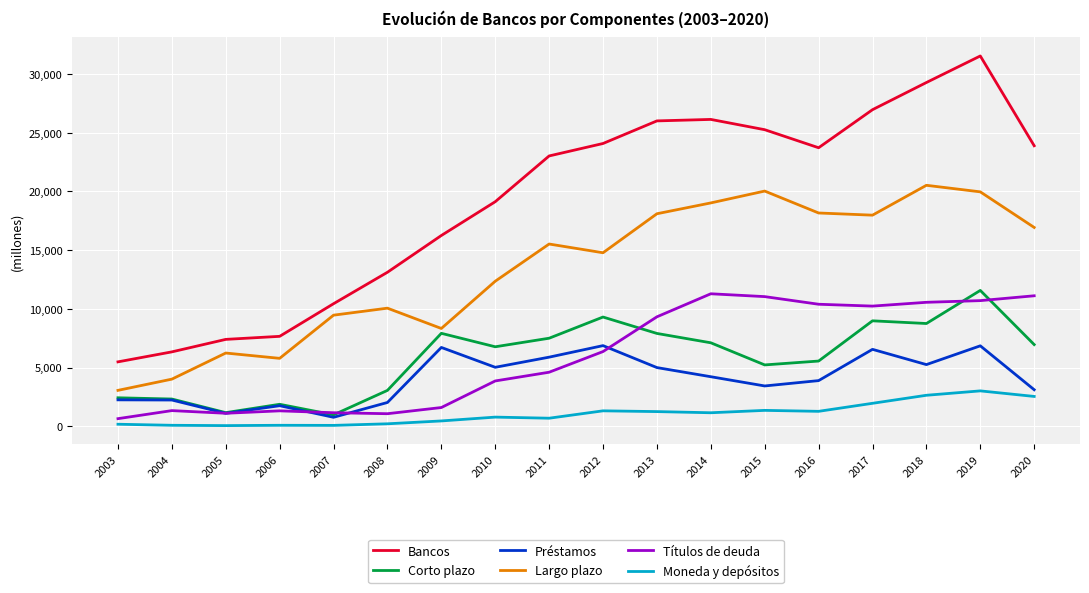

What is the average value of the Préstamos series?

4051